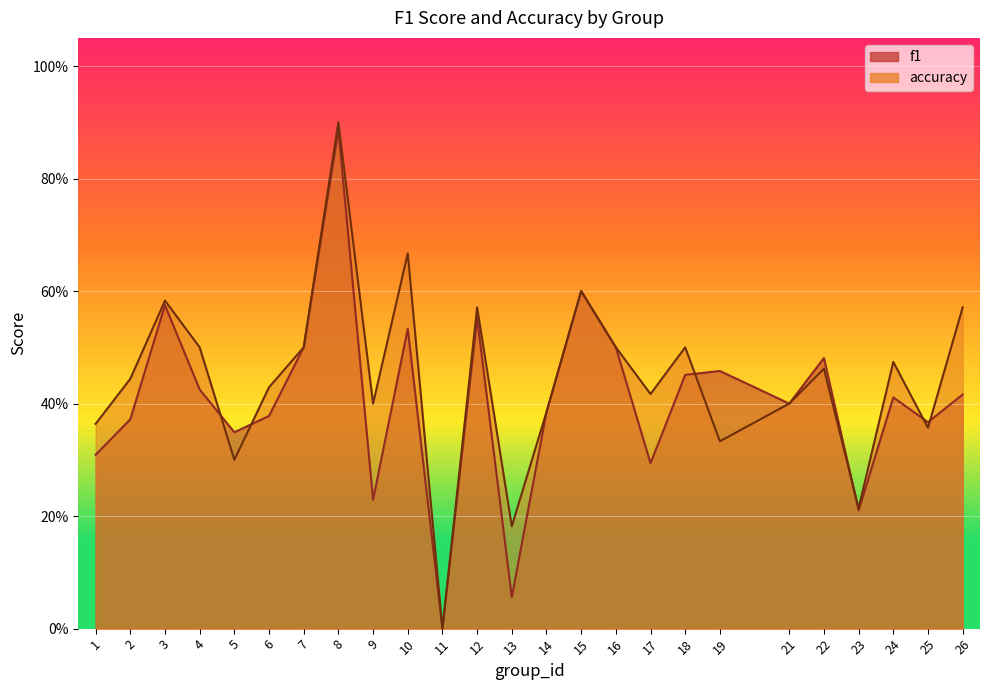

At which label does accuracy reach its peak?

8